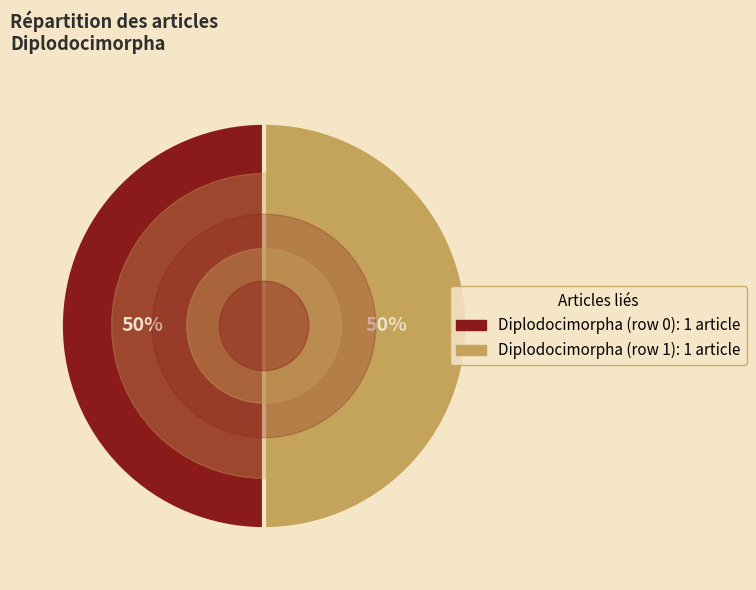

To the nearest percent, what percentage of the pie is Diplodocimorpha (row 1)?

50%